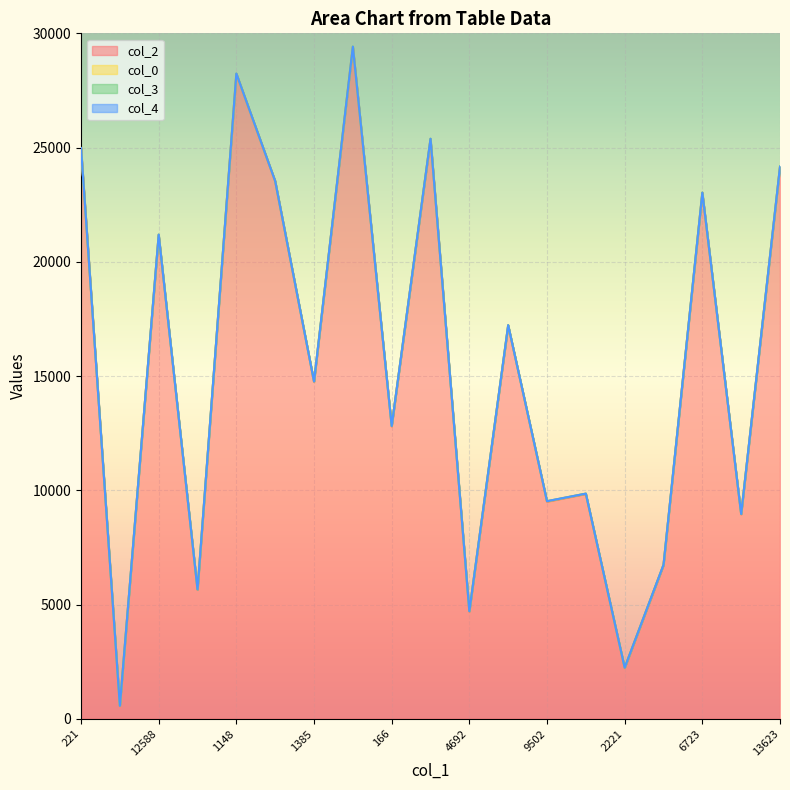

Which series has the largest range (max minus min)?

col_2